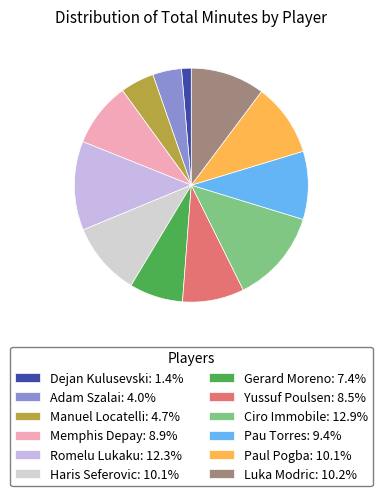

What percentage is NOT represented by Paul Pogba?

89.9%